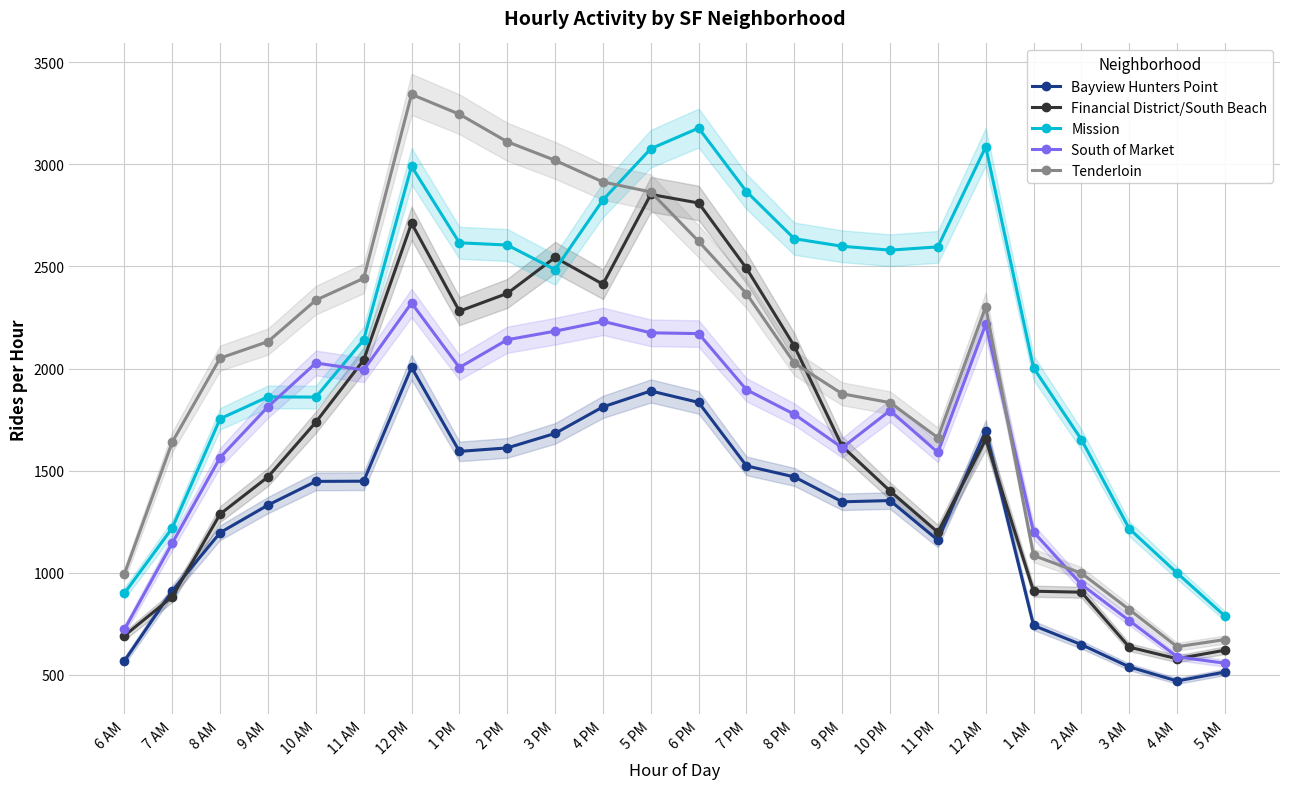

Is it true that Bayview Hunters Point equals 513 at 5 AM?

True